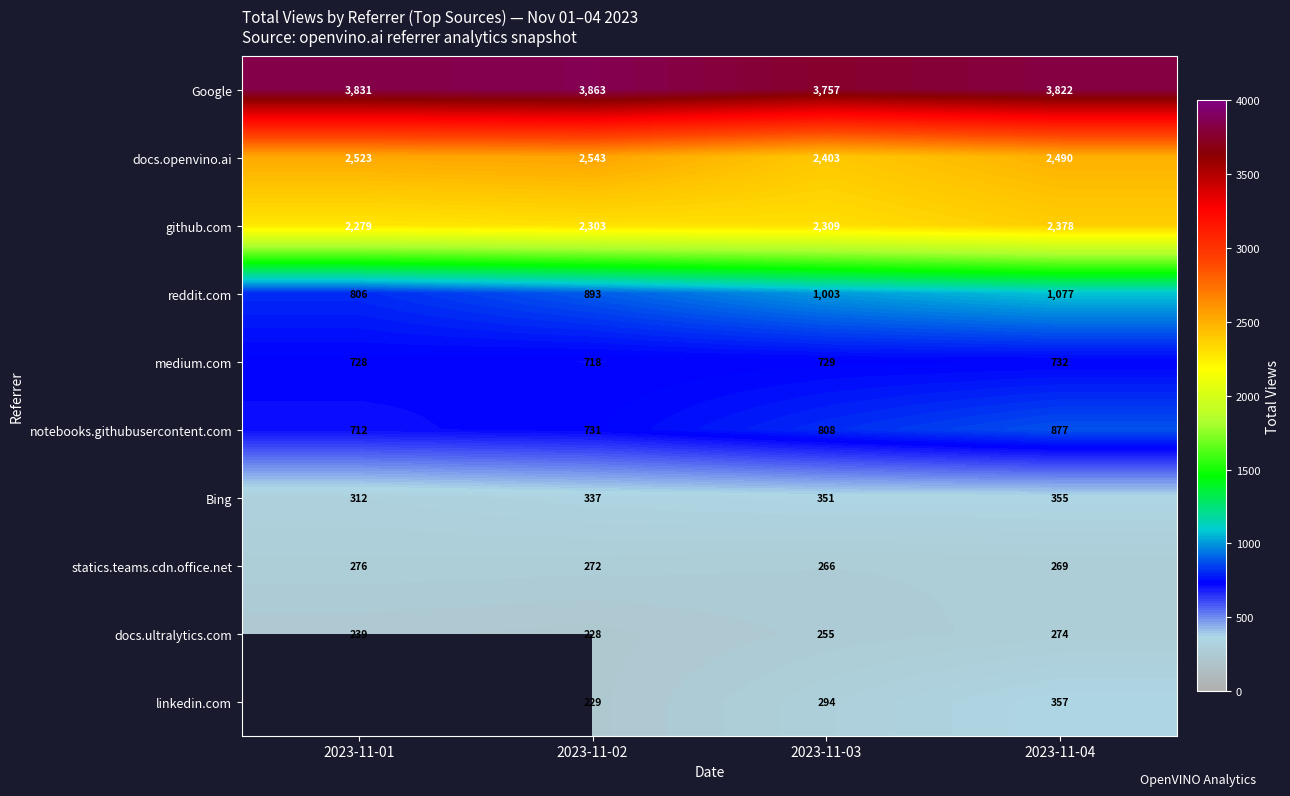

At which label does Google reach its minimum?

2023-11-03